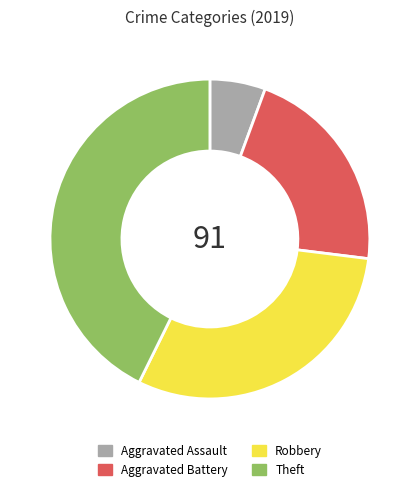

Is it true that Theft is 43% of the pie?

True